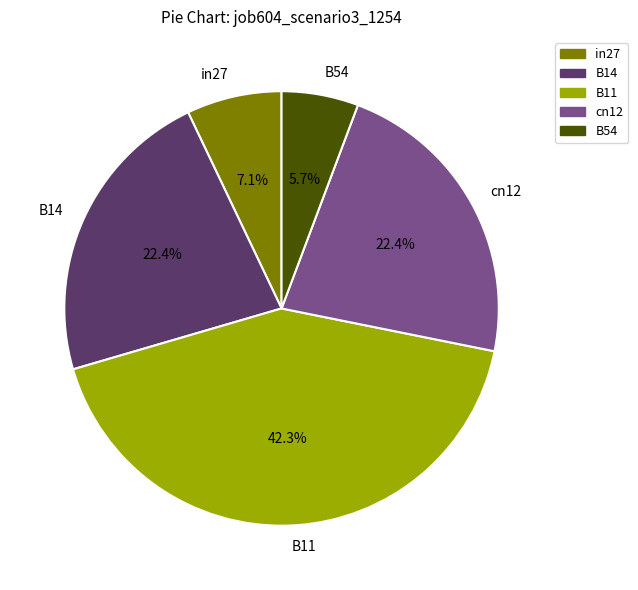

What percentage is NOT represented by cn12?

77.6%